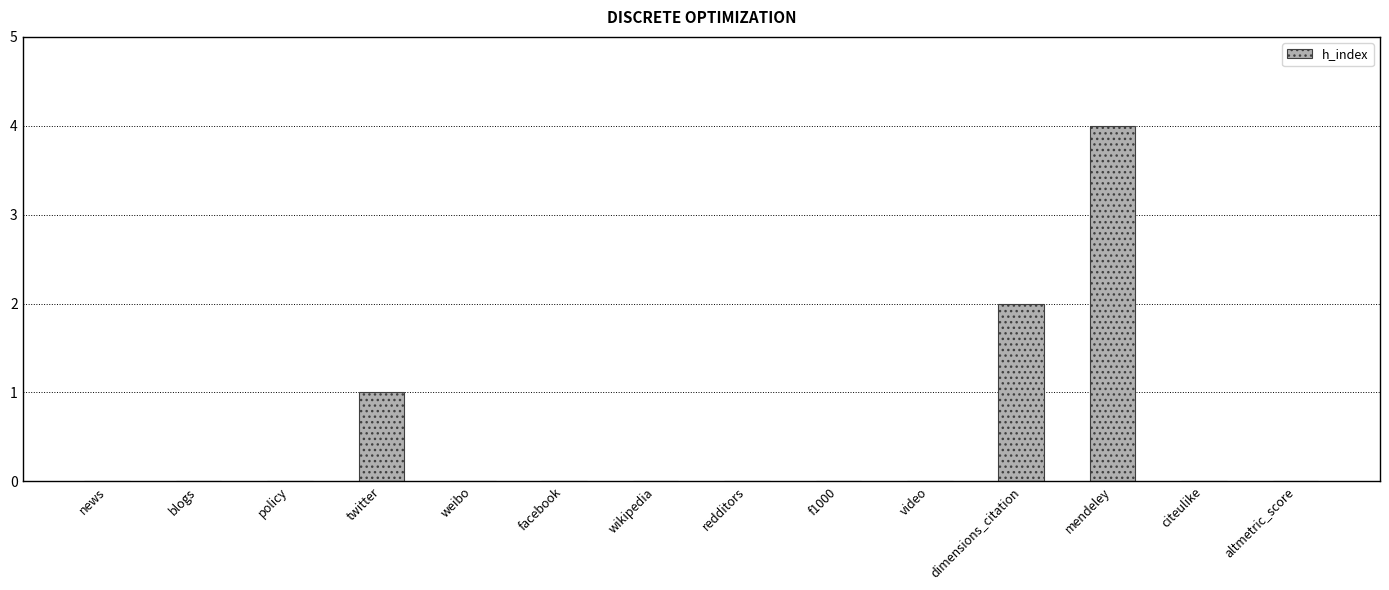

What is the sum of all values?

7